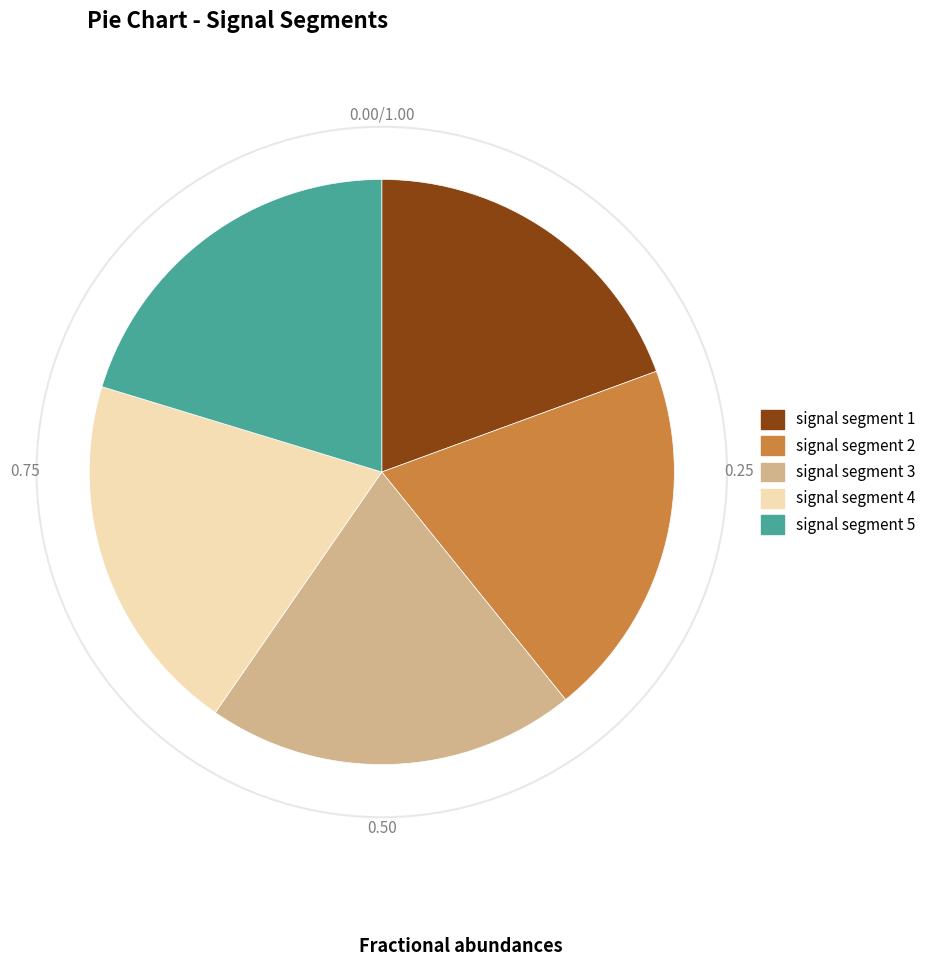

Is the sum of signal segment 2 and signal segment 5 greater than half?

No